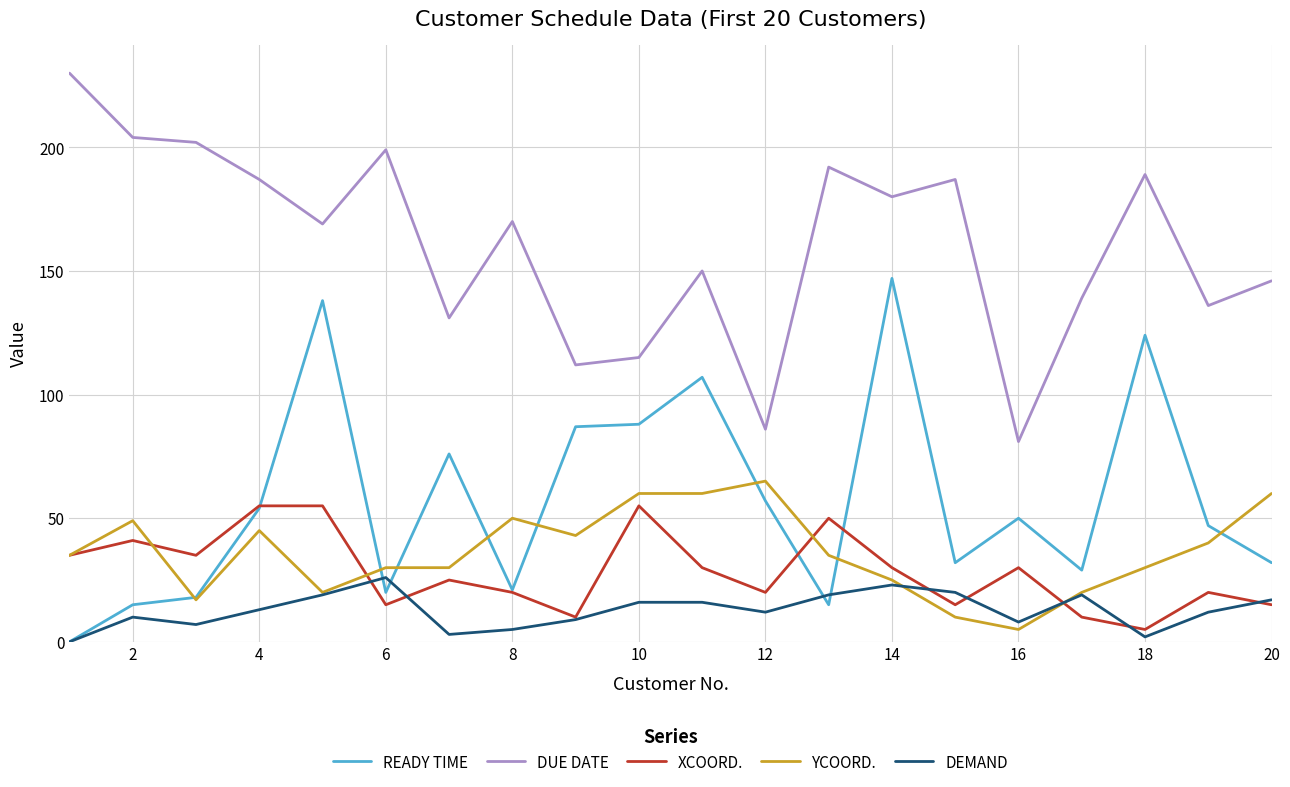

Which series has the largest total across all categories?

DUE DATE